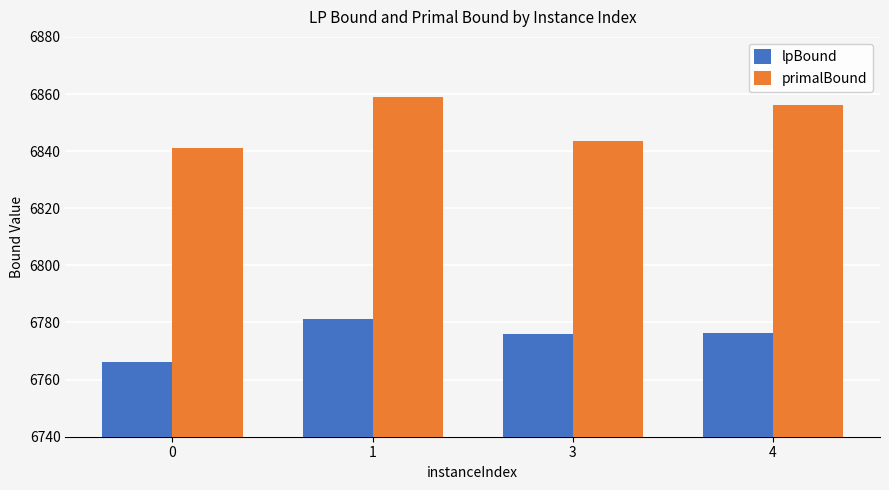

The primalBound series shows 6856.0 at 4. True or false?

True